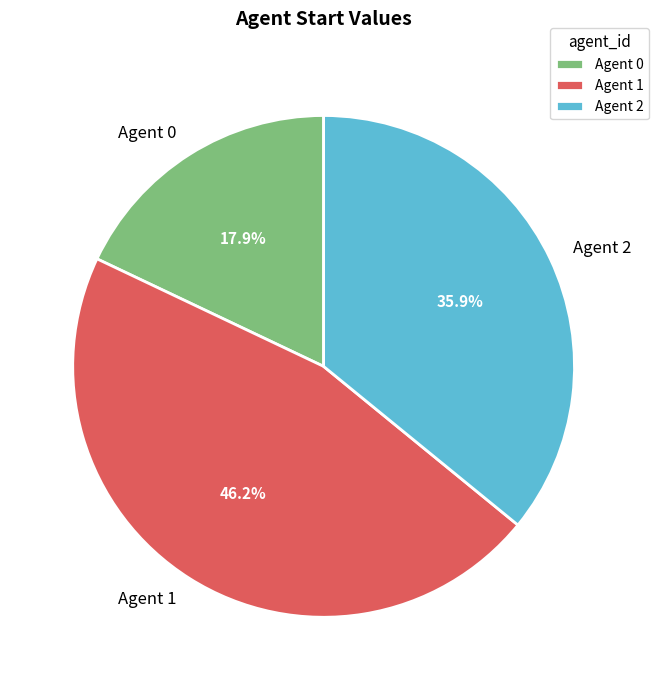

Is there a majority slice in this chart?

No